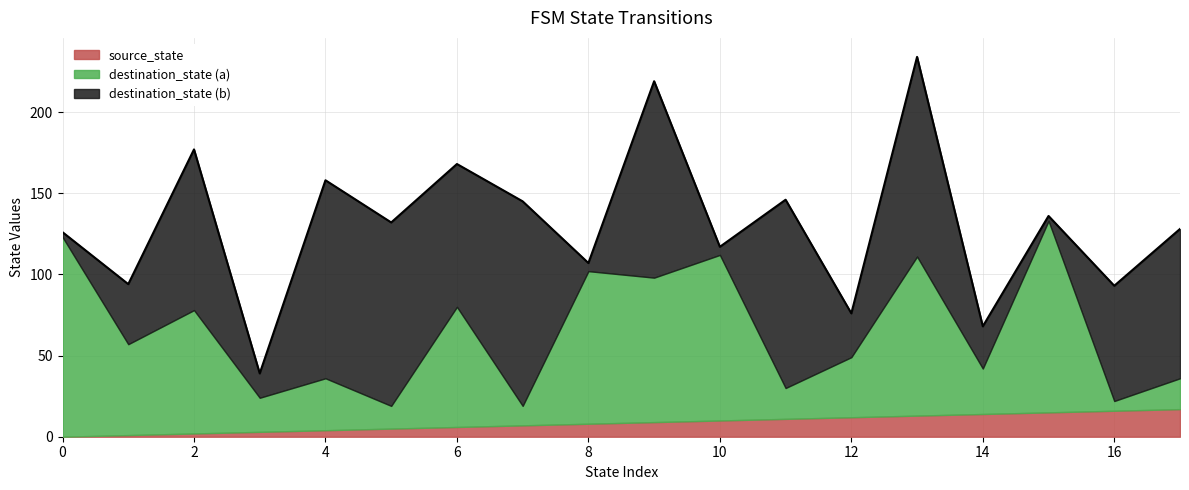

Is the value of destination_state at 15 greater than the value of source_state at 0?

Yes